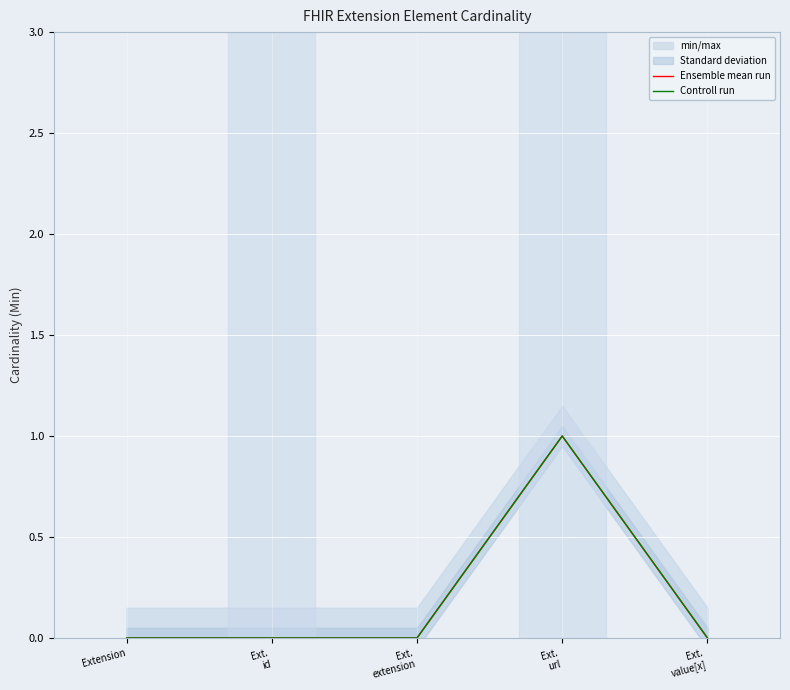

Which category has the lowest value in the Ensemble mean run series?

Extension